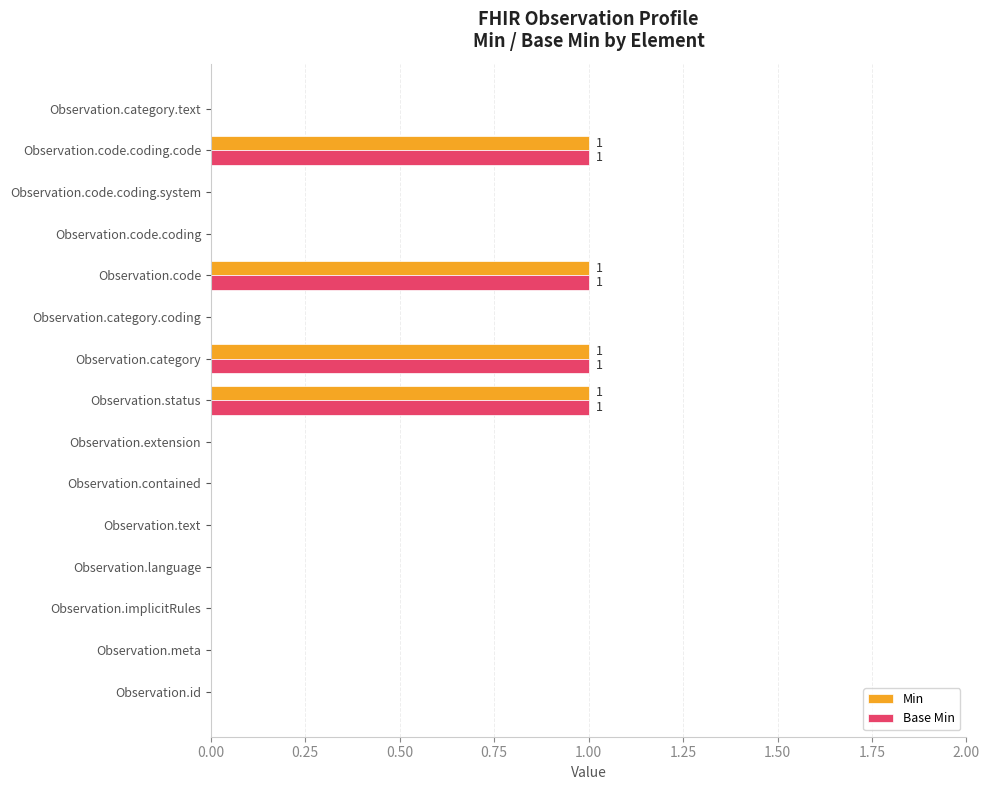

The value of Base Min at Observation.contained is 0. True or false?

True